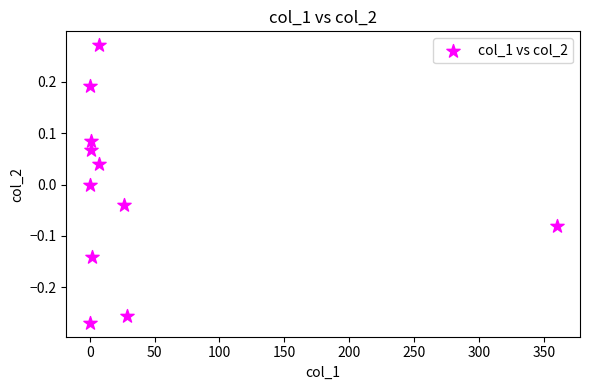

What is the range of Y values (max minus min)?

0.5